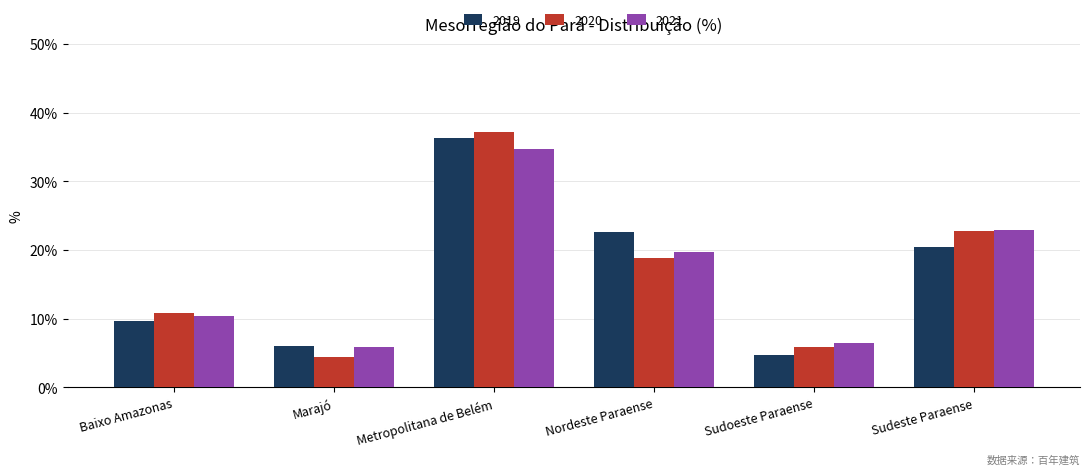

Is the value of 2019 at Metropolitana de Belém greater than the value of 2021 at Metropolitana de Belém?

Yes